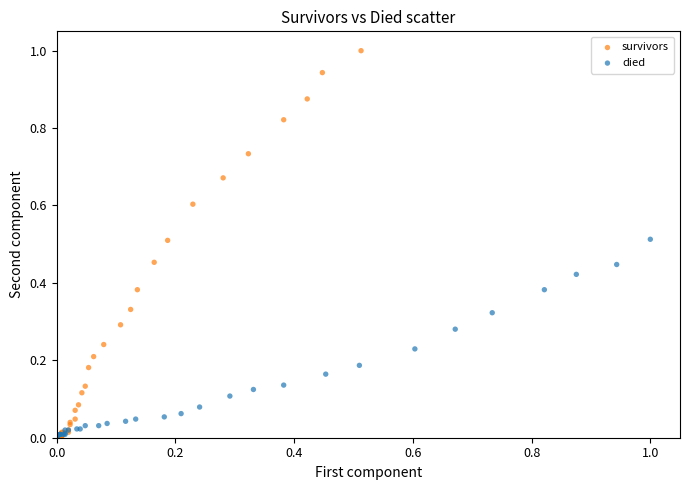

What are all the series names shown in the legend?

survivors, died